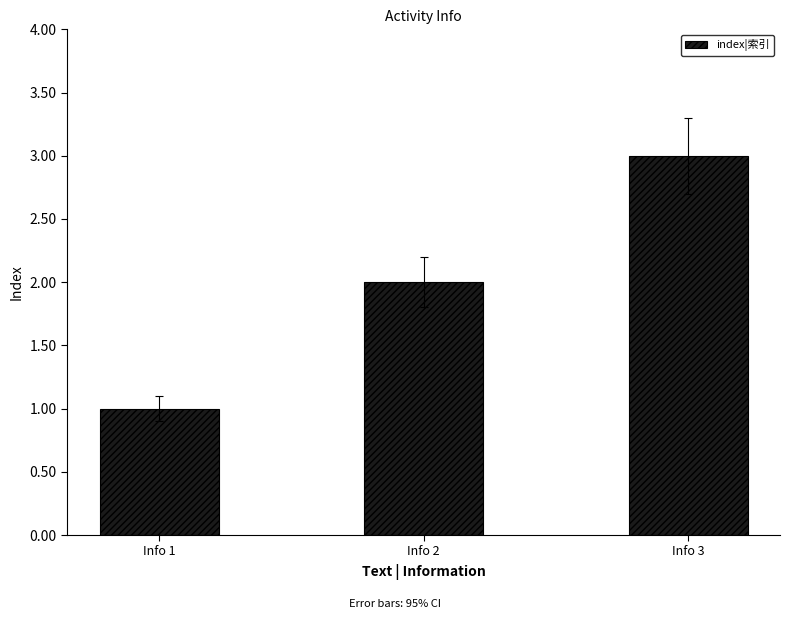

List the labels in order of value, smallest first.

Info 1, Info 2, Info 3